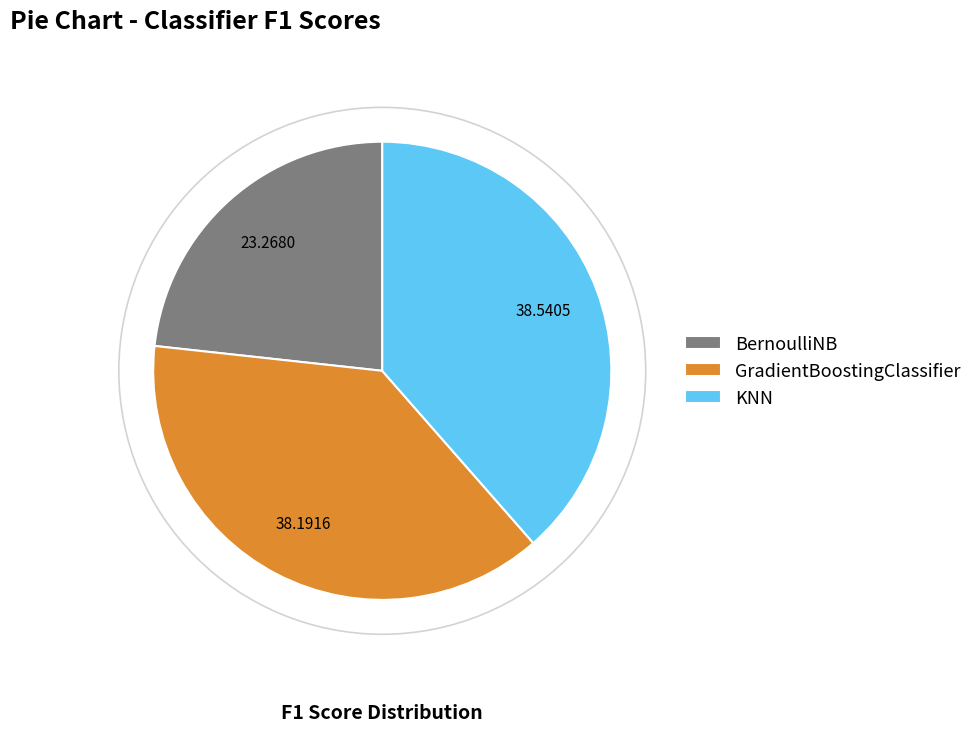

Which category has the smallest portion of the pie?

BernoulliNB